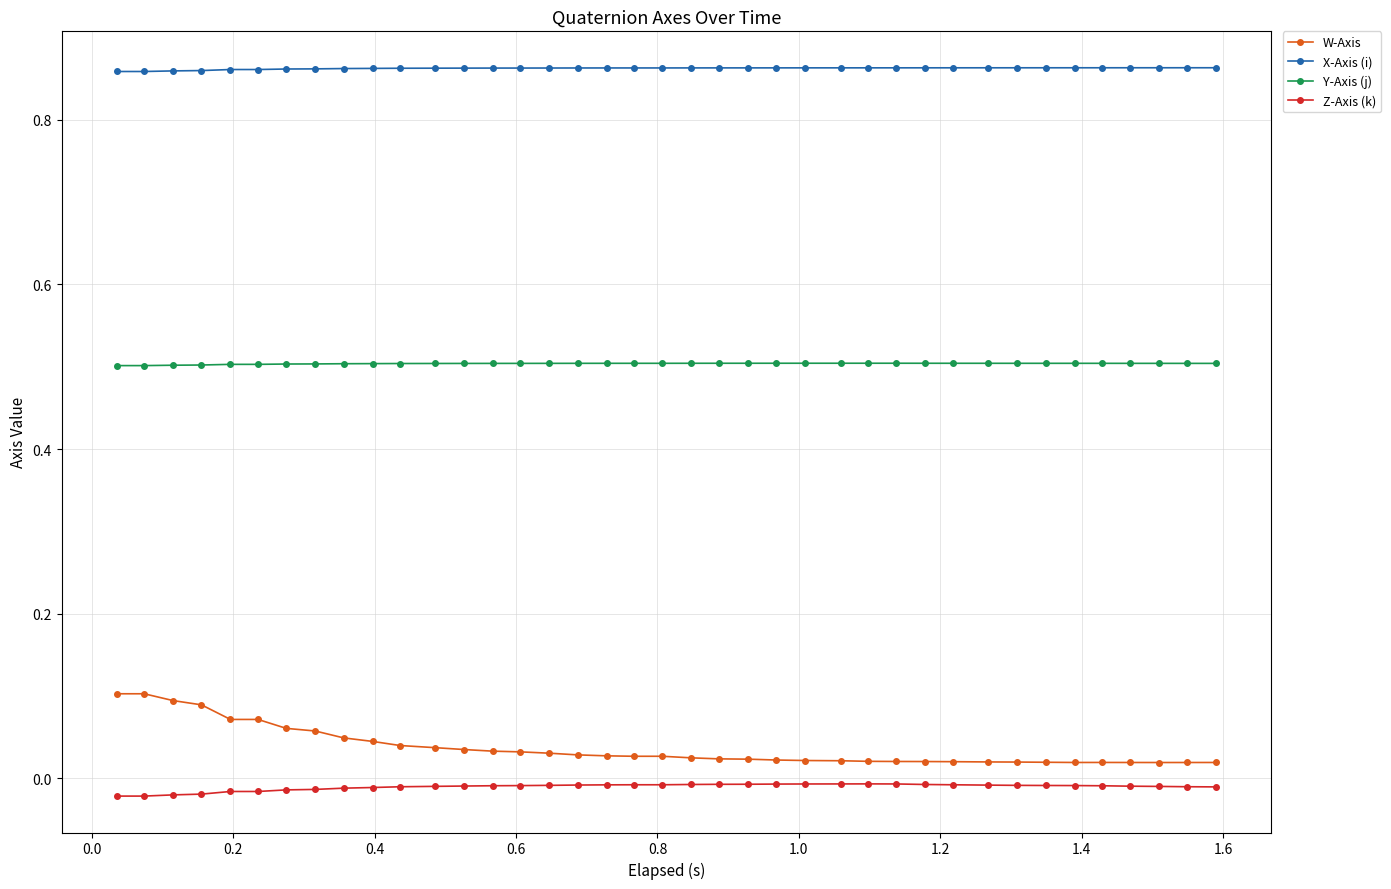

Is this an area chart (filled region under the line)?

No